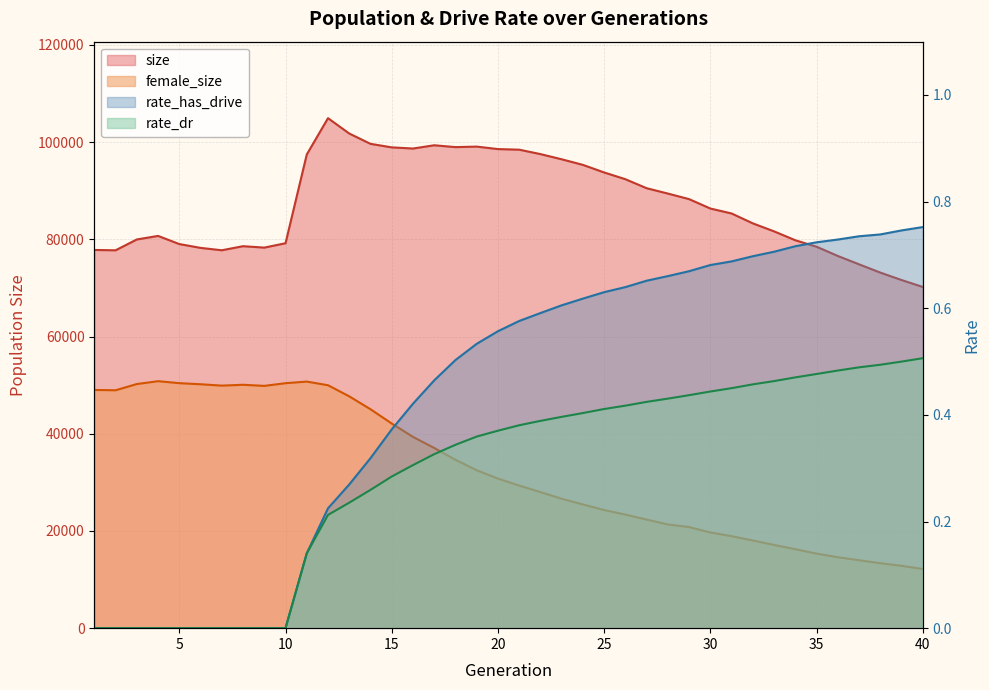

Reading right to left, extract all data points from this chart.

size: 40=70206.0	39=71635.0	38=73165.0	37=74866.0	36=76586.0	35=78483.0	34=79818.0	33=81646.0	32=83290.0	31=85328.0	30=86345.0	29=88279.0	28=89425.0	27=90525.0	26=92379.0	25=93768.0	24=95329.0	23=96480.0	22=97547.0	21=98457.0	20=98580.0	19=99090.0	18=98985.0	17=99364.0	16=98693.0	15=98931.0	14=99658.0	13=101779.0	12=104940.0	11=97464.0	10=79207.0	9=78306.0	8=78597.0	7=77759.0	6=78251.0	5=79036.0	4=80711.0	3=79984.0	2=77753.0	1=77824.0
female_size: 40=12171.0	39=12829.0	38=13367.0	37=13977.0	36=14602.0	35=15338.0	34=16255.0	33=17123.0	32=18039.0	31=18935.0	30=19689.0	29=20801.0	28=21341.0	27=22347.0	26=23365.0	25=24306.0	24=25456.0	23=26631.0	22=27999.0	21=29343.0	20=30774.0	19=32496.0	18=34651.0	17=37071.0	16=39357.0	15=42108.0	14=45049.0	13=47699.0	12=49987.0	11=50737.0	10=50405.0	9=49854.0	8=50081.0	7=49907.0	6=50190.0	5=50413.0	4=50819.0	3=50232.0	2=48951.0	1=49013.0
rate_dr: 40=0.5	39=0.5	38=0.5	37=0.5	36=0.5	35=0.5	34=0.5	33=0.5	32=0.5	31=0.5	30=0.4	29=0.4	28=0.4	27=0.4	26=0.4	25=0.4	24=0.4	23=0.4	22=0.4	21=0.4	20=0.4	19=0.4	18=0.3	17=0.3	16=0.3	15=0.3	14=0.3	13=0.2	12=0.2	11=0.1	10=0.0	9=0.0	8=0.0	7=0.0	6=0.0	5=0.0	4=0.0	3=0.0	2=0.0	1=0.0
rate_has_drive: 40=0.8	39=0.7	38=0.7	37=0.7	36=0.7	35=0.7	34=0.7	33=0.7	32=0.7	31=0.7	30=0.7	29=0.7	28=0.7	27=0.7	26=0.6	25=0.6	24=0.6	23=0.6	22=0.6	21=0.6	20=0.6	19=0.5	18=0.5	17=0.5	16=0.4	15=0.4	14=0.3	13=0.3	12=0.2	11=0.1	10=0.0	9=0.0	8=0.0	7=0.0	6=0.0	5=0.0	4=0.0	3=0.0	2=0.0	1=0.0